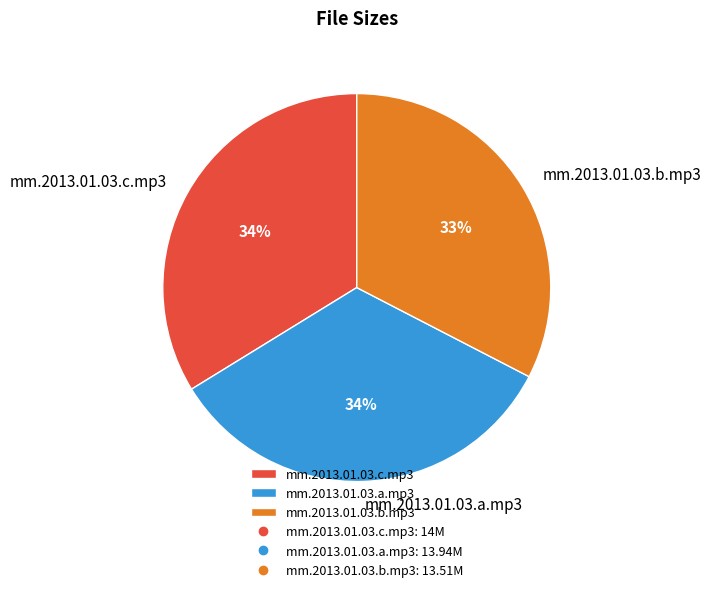

To the nearest percent, what is the combined percentage of mm.2013.01.03.c.mp3 and mm.2013.01.03.a.mp3?

67%